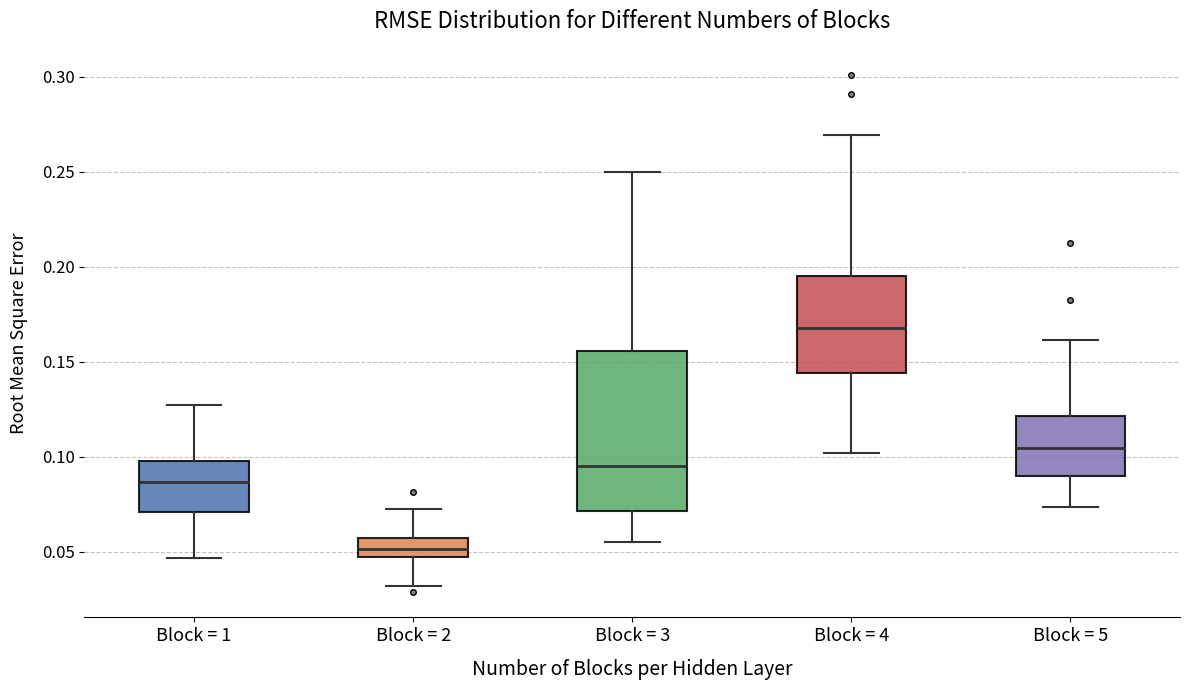

Comparing the boxes themselves (not the whiskers), which one is the tallest?

Block = 3